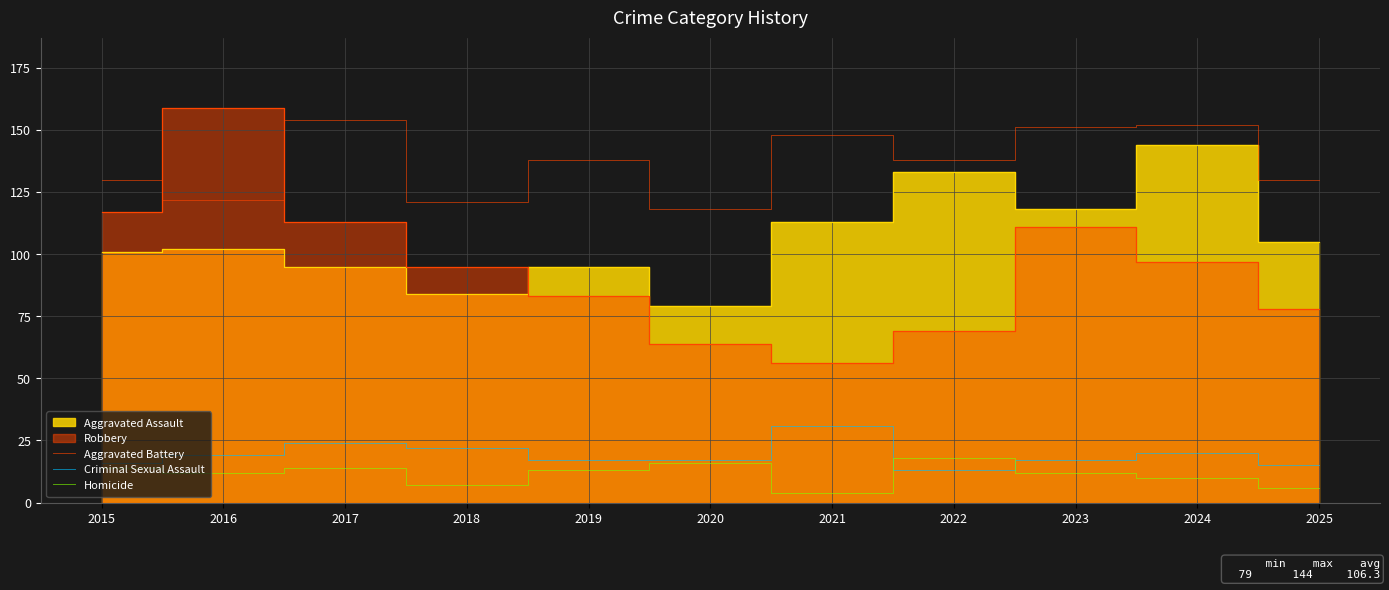

What is the difference between the highest and lowest values at 2017?

140